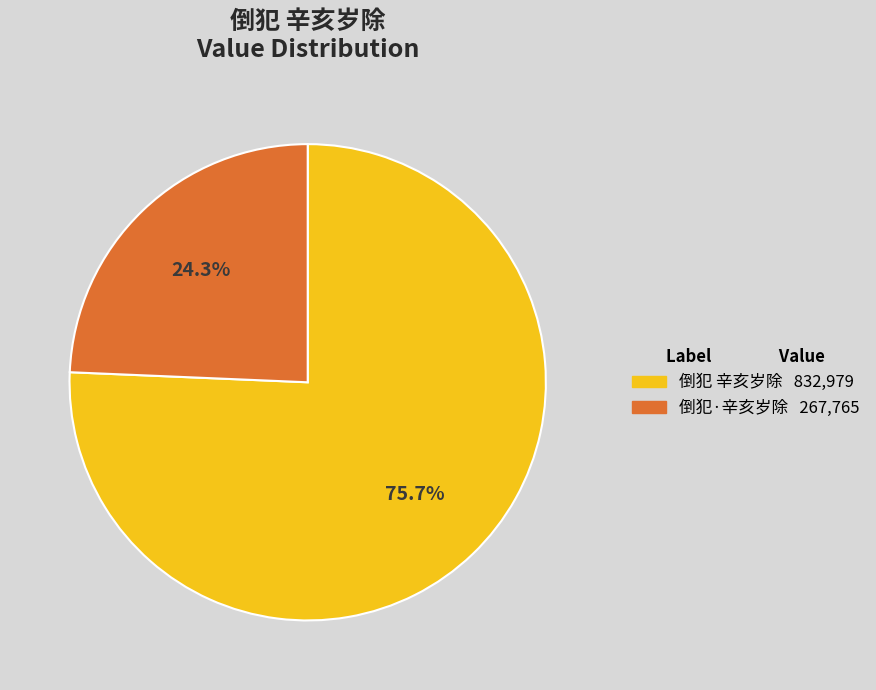

What is the largest slice in the pie chart?

倒犯 辛亥岁除